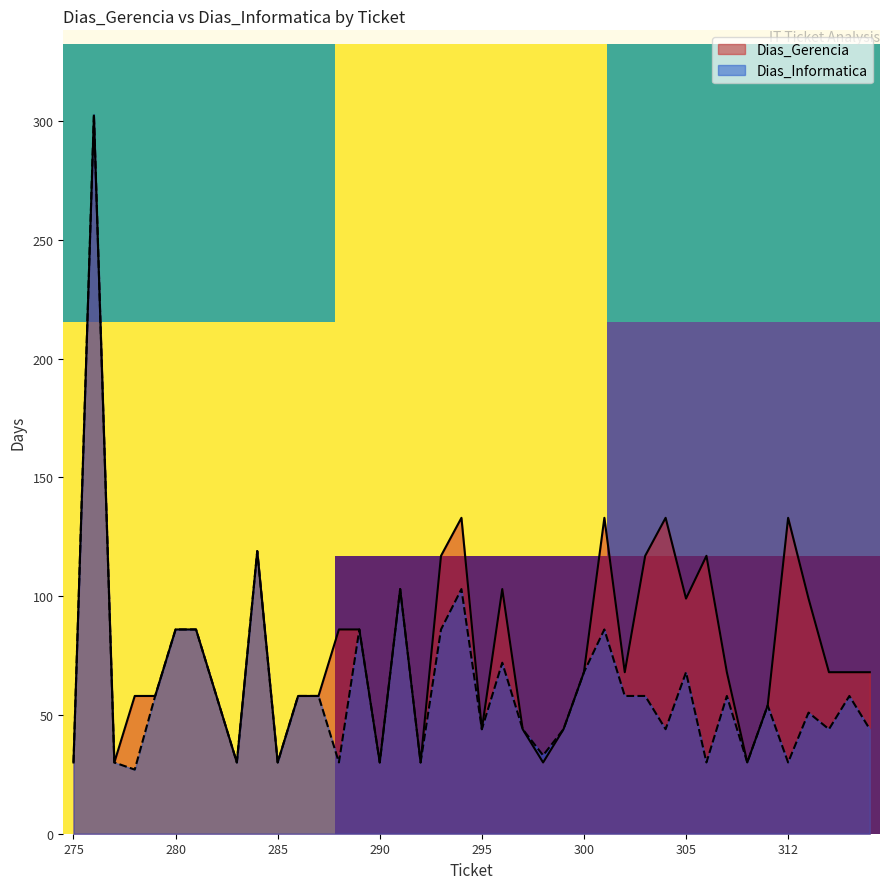

List the series in order of their overall mean, lowest first.

Dias_Informatica, Dias_Gerencia